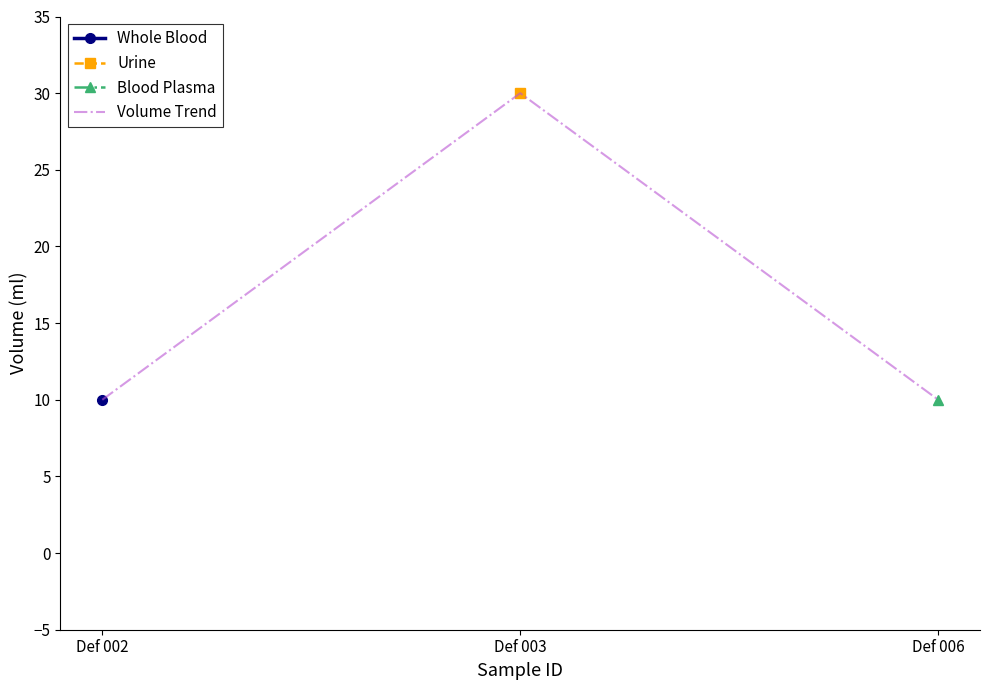

Between Def 006 and Def 003, which is larger?

Def 003